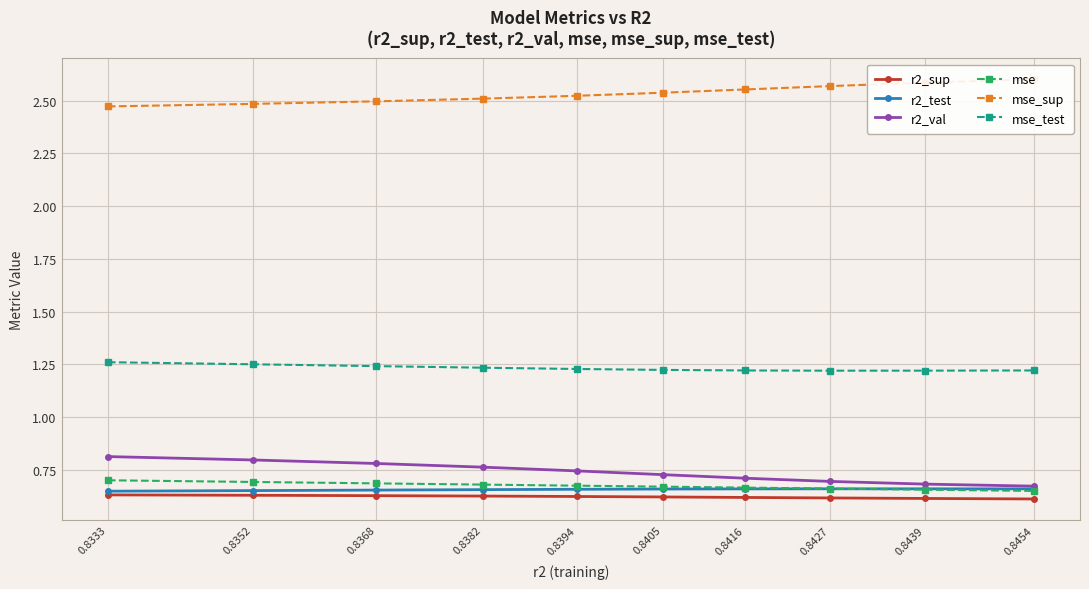

What is the smallest value displayed?

0.6